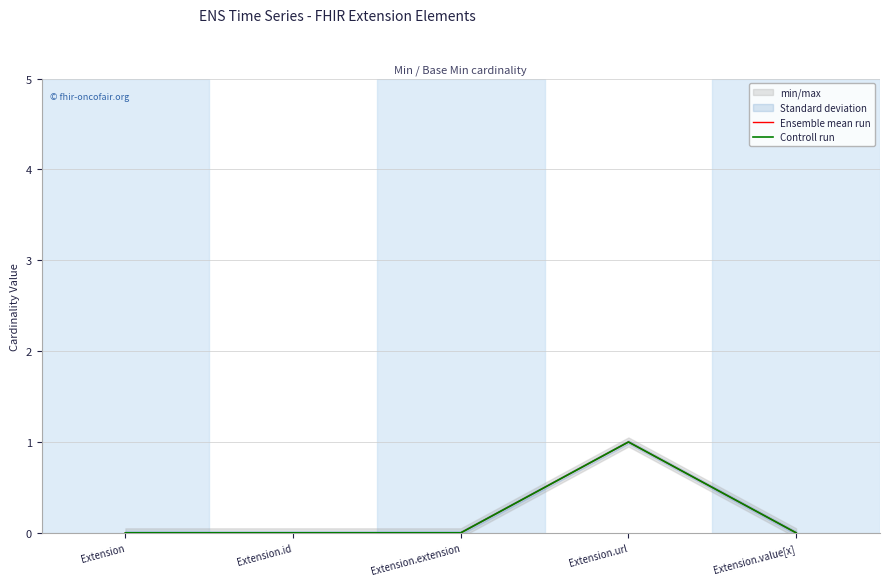

Is the value of Controll run at Extension greater than the value of Ensemble mean run at Extension.value[x]?

No